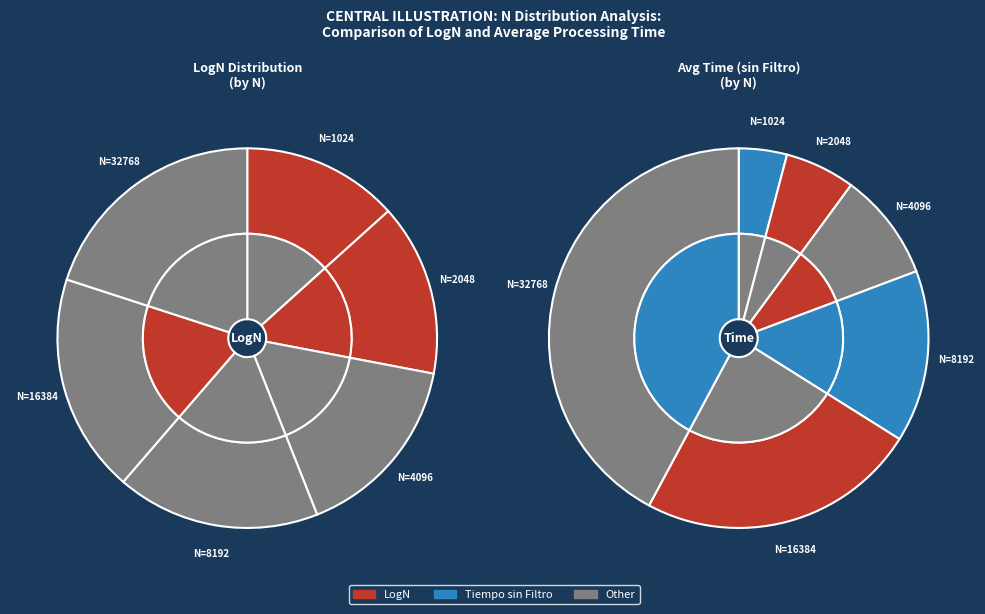

To the nearest percent, what is the average slice percentage?

17%